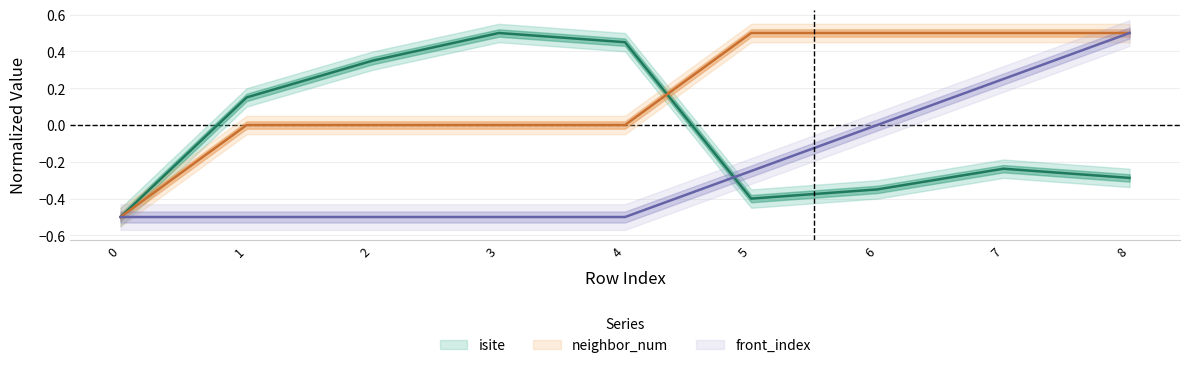

The value of neighbor_num at 5 is 0.8. True or false?

False